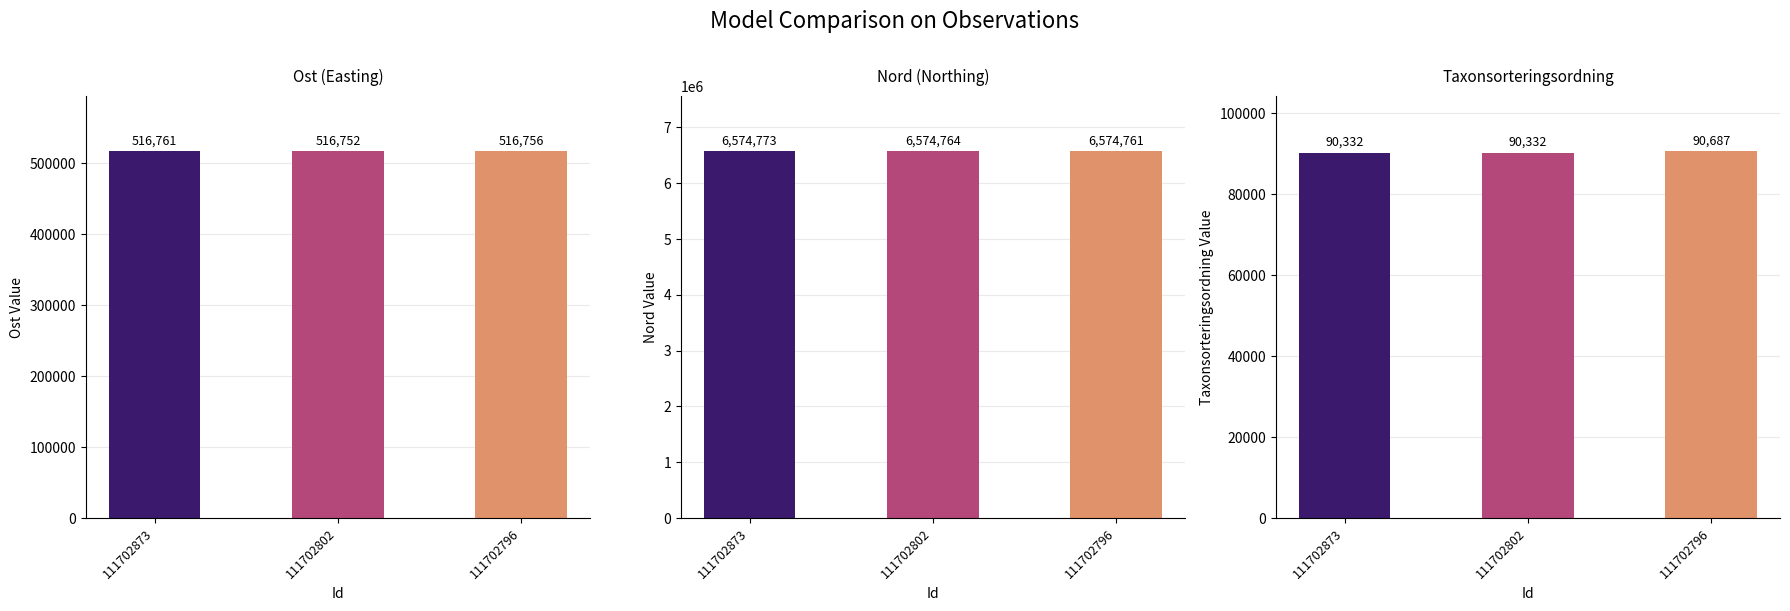

Rank the series by their maximum value, from lowest to highest.

Taxonsorteringsordning, Ost, Nord